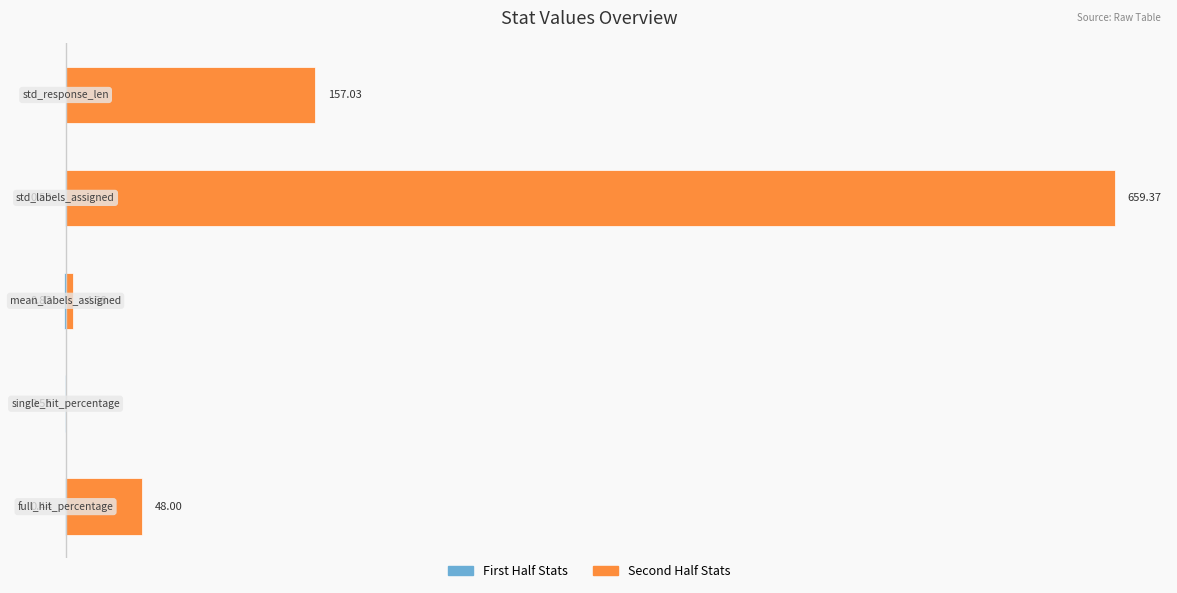

List the series in order of their overall mean, lowest first.

First Half Stats, Second Half Stats